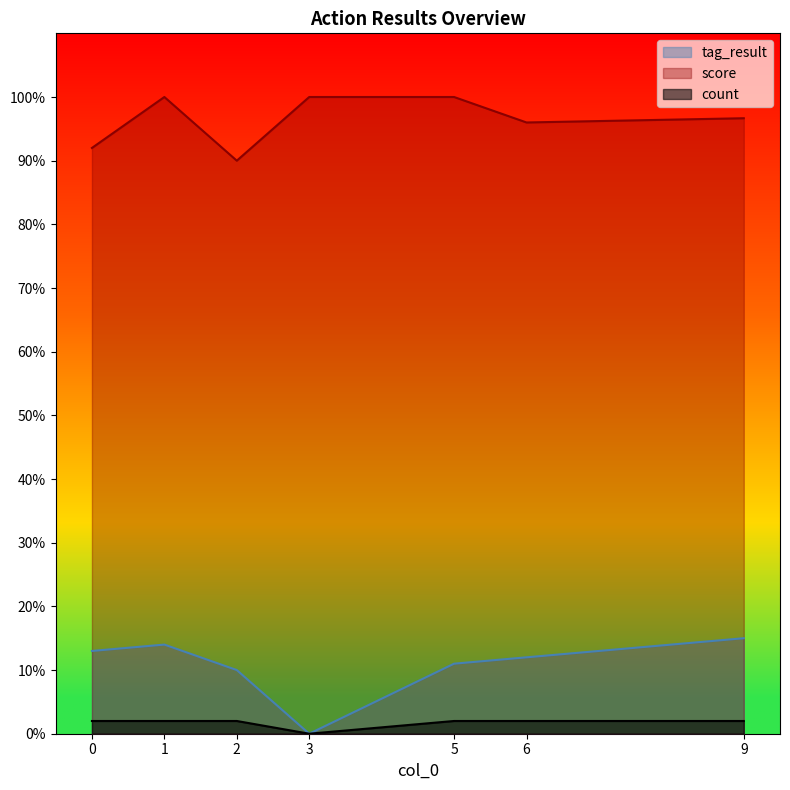

True or false: score and count intersect in this chart.

False